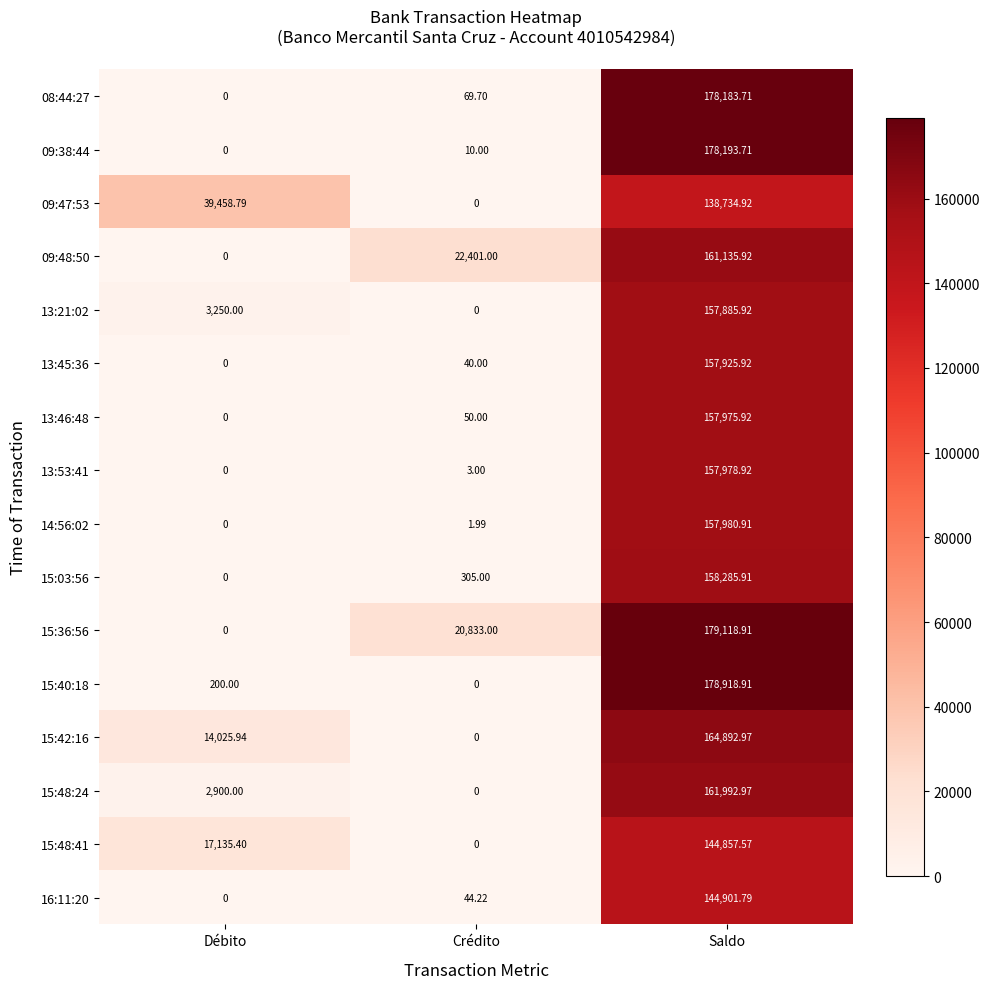

What is the total value across all series at Saldo?

2578964.9